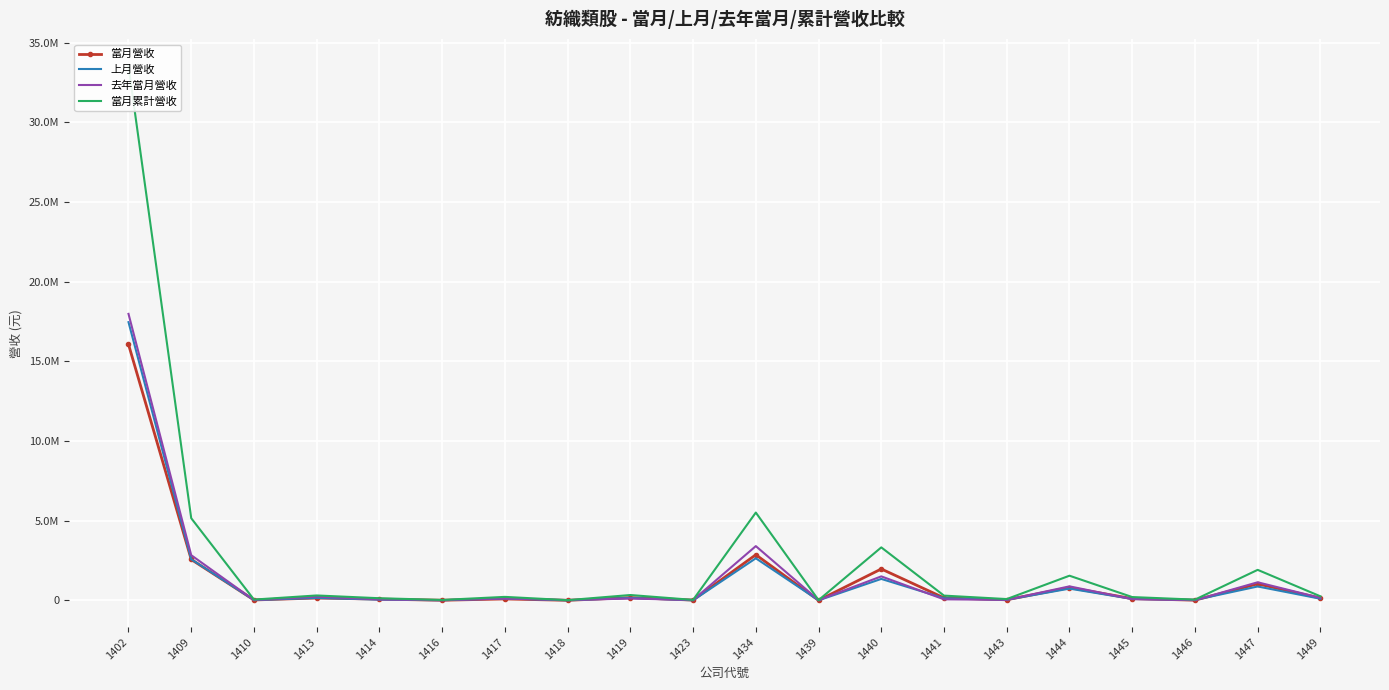

List the series in order of their peak value, lowest first.

當月營收, 上月營收, 去年當月營收, 當月累計營收